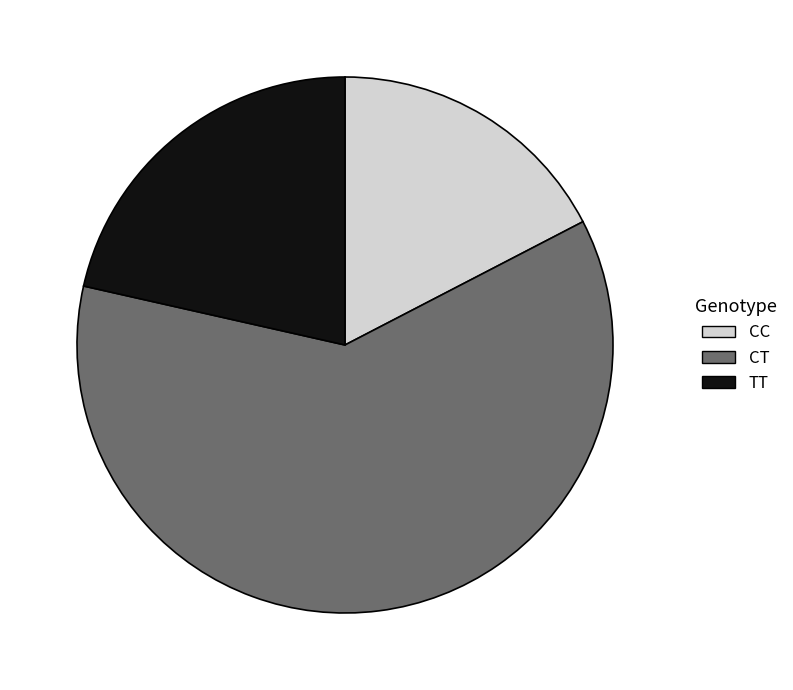

The TT slice represents 21% of the pie. True or false?

True